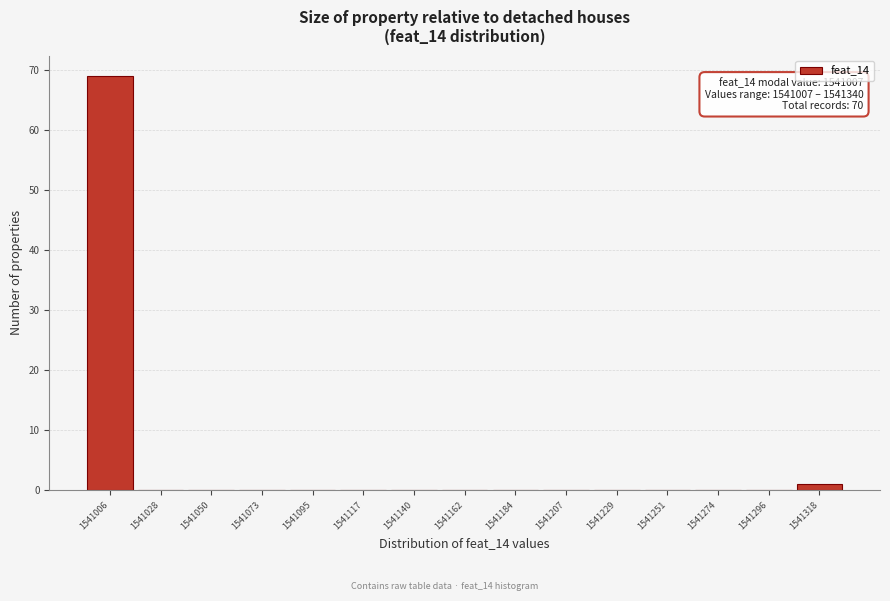

Reading right to left, what are all the values shown in this chart?

1541318=1	1541296=0	1541274=0	1541251=0	1541229=0	1541207=0	1541184=0	1541162=0	1541140=0	1541117=0	1541095=0	1541073=0	1541050=0	1541028=0	1541006=69